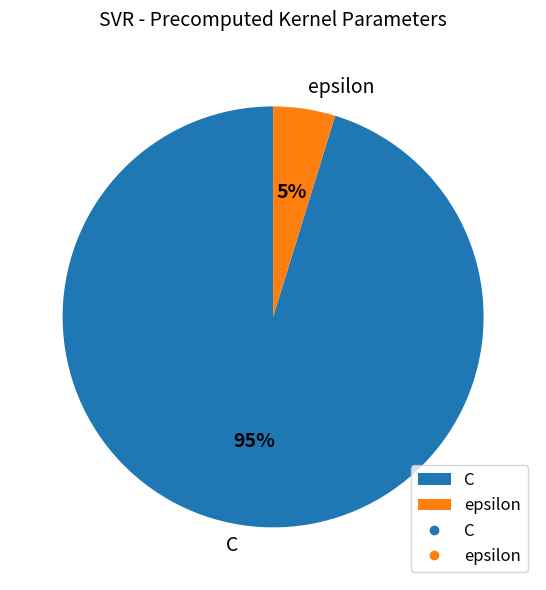

Which category accounts for the majority?

C